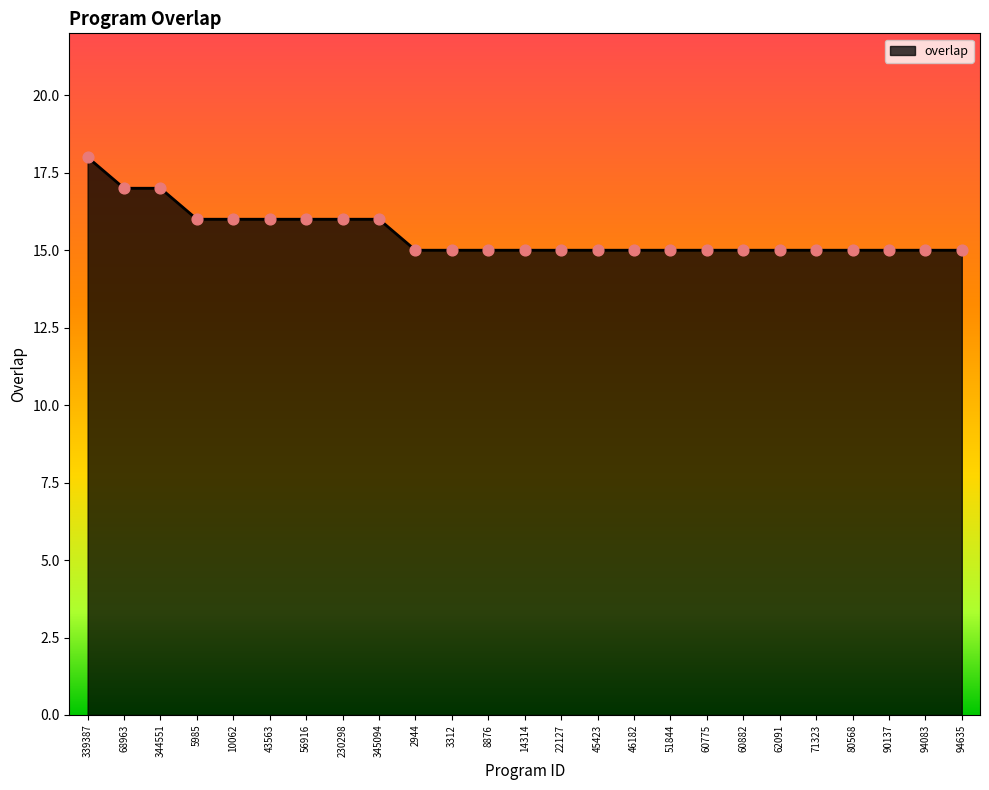

What is the ratio of the value at 94083 to the value at 71323?

1.0